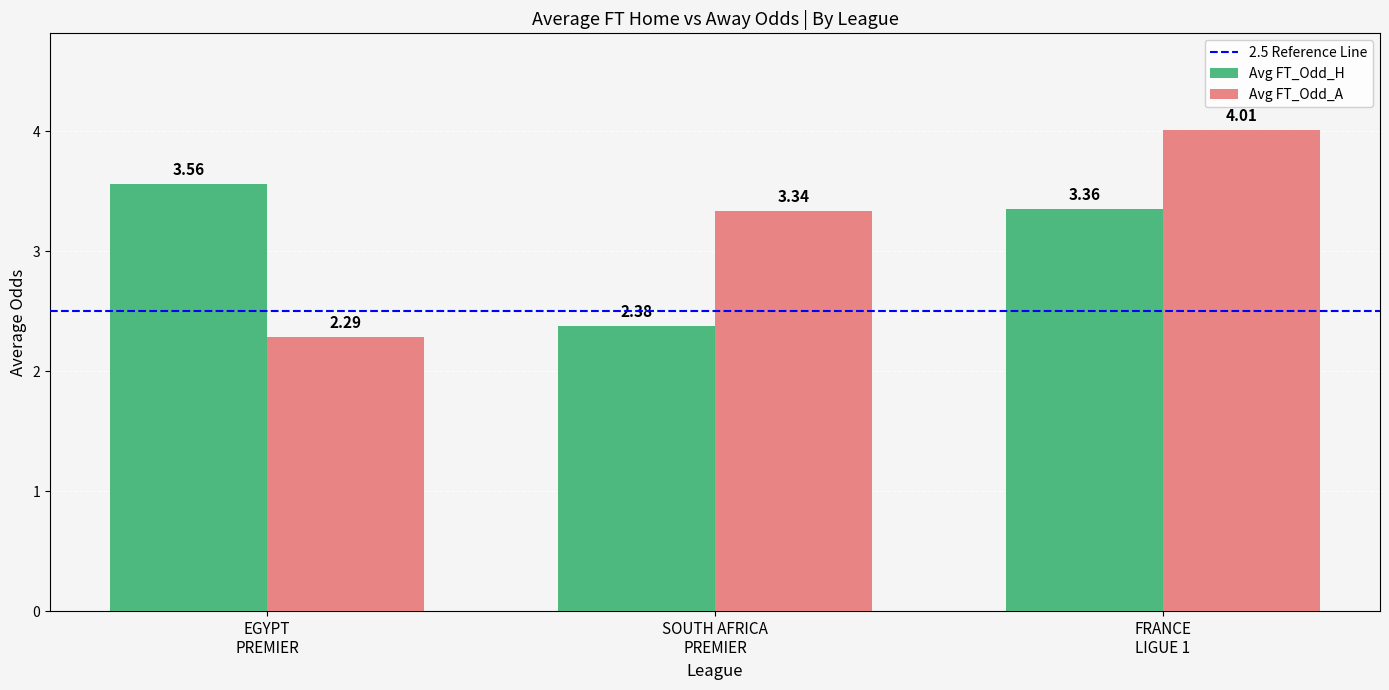

List the series in order of their peak value, highest first.

Avg FT_Odd_A, Avg FT_Odd_H